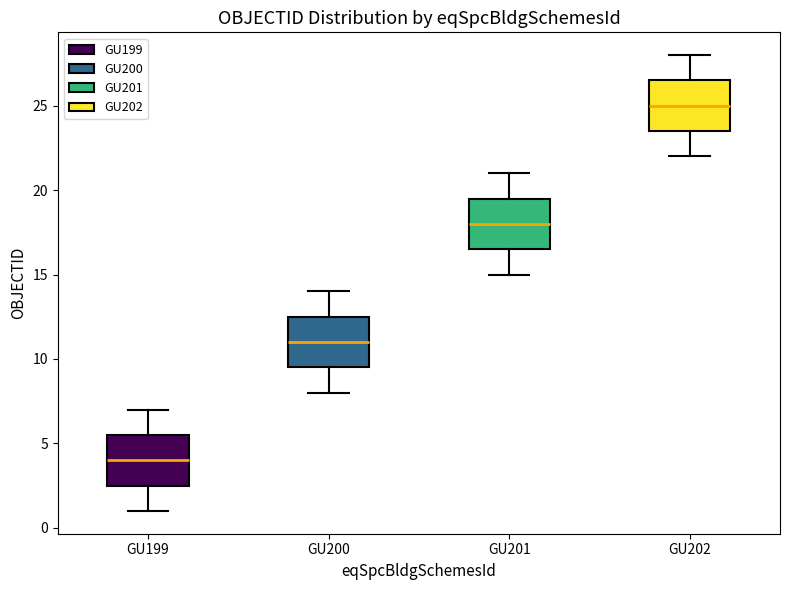

Which box's median line is the highest?

GU202